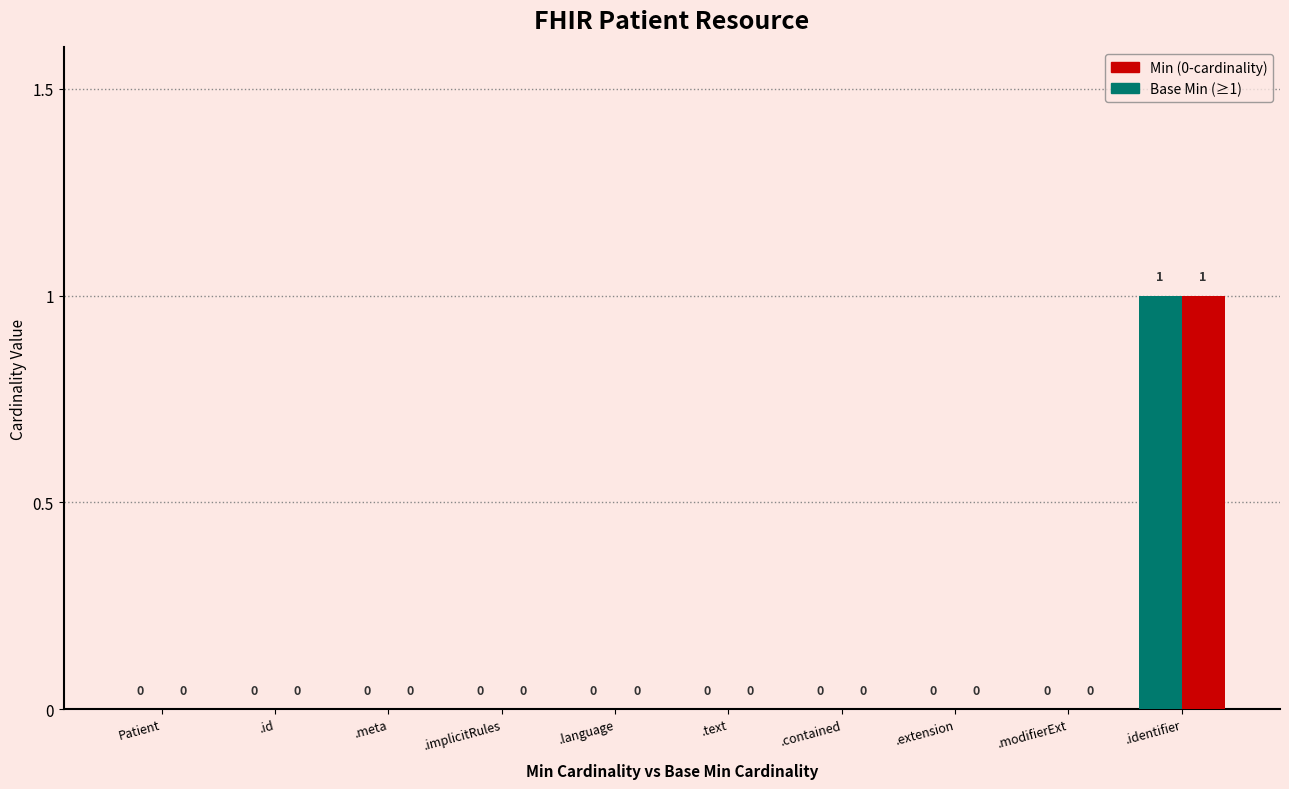

Reading right to left, extract all data points from this chart.

Min: 1	0	0	0	0	0	0	0	0	0
Base Min: 1	0	0	0	0	0	0	0	0	0